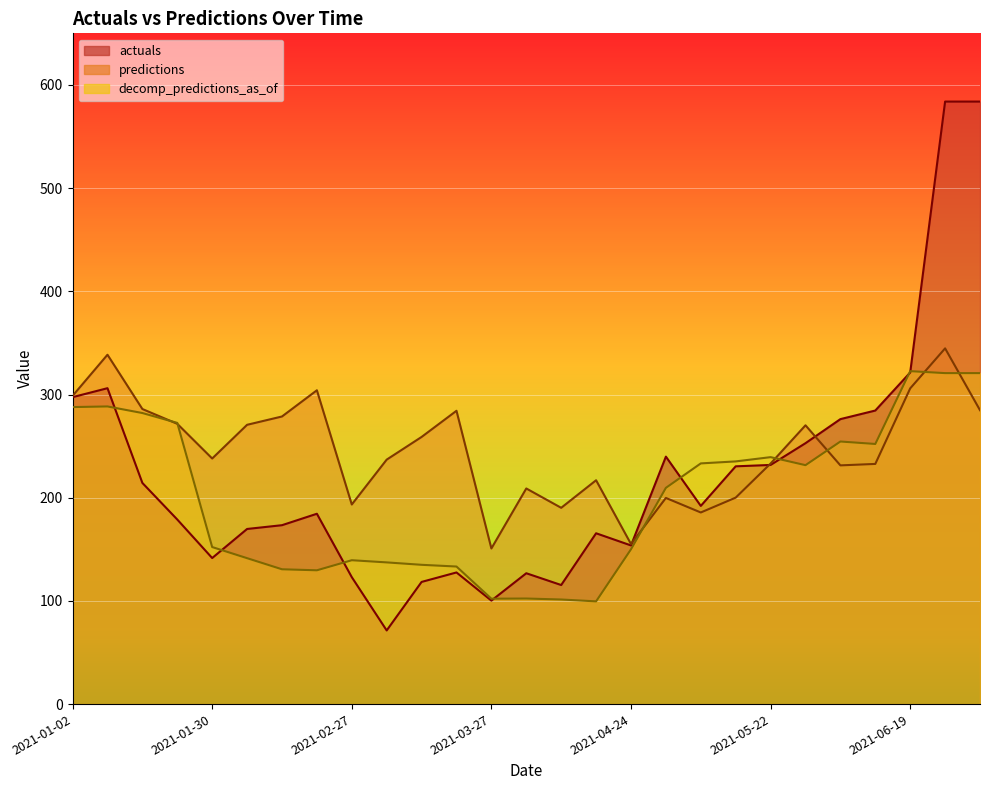

True or false: actuals has more than 1 interior local peaks.

True